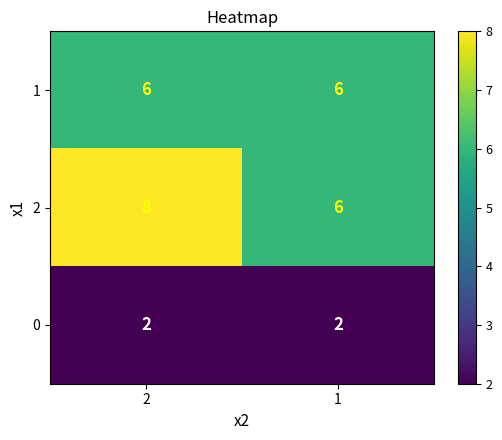

The value of 0 at 2 is 2. True or false?

True